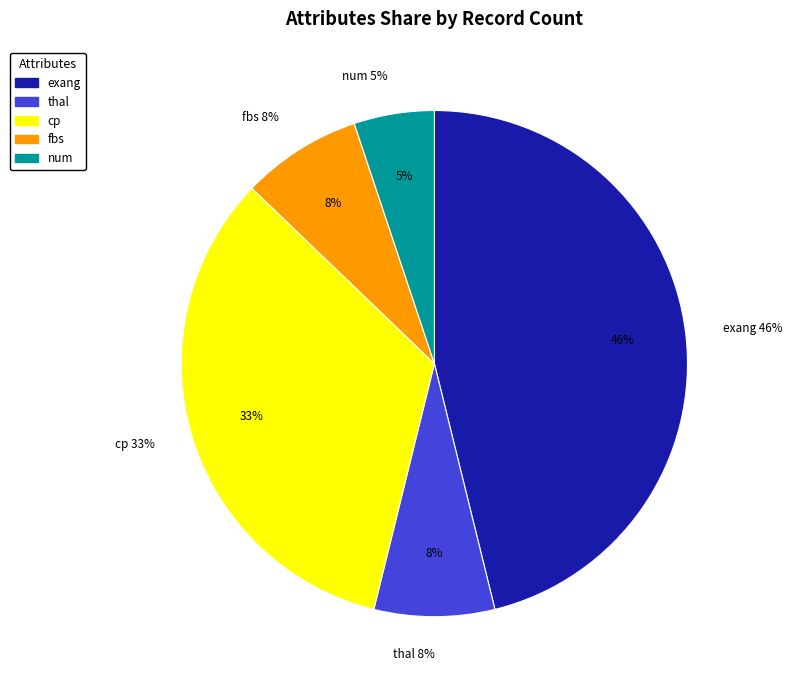

Is there any slice that represents more than half of the pie?

No